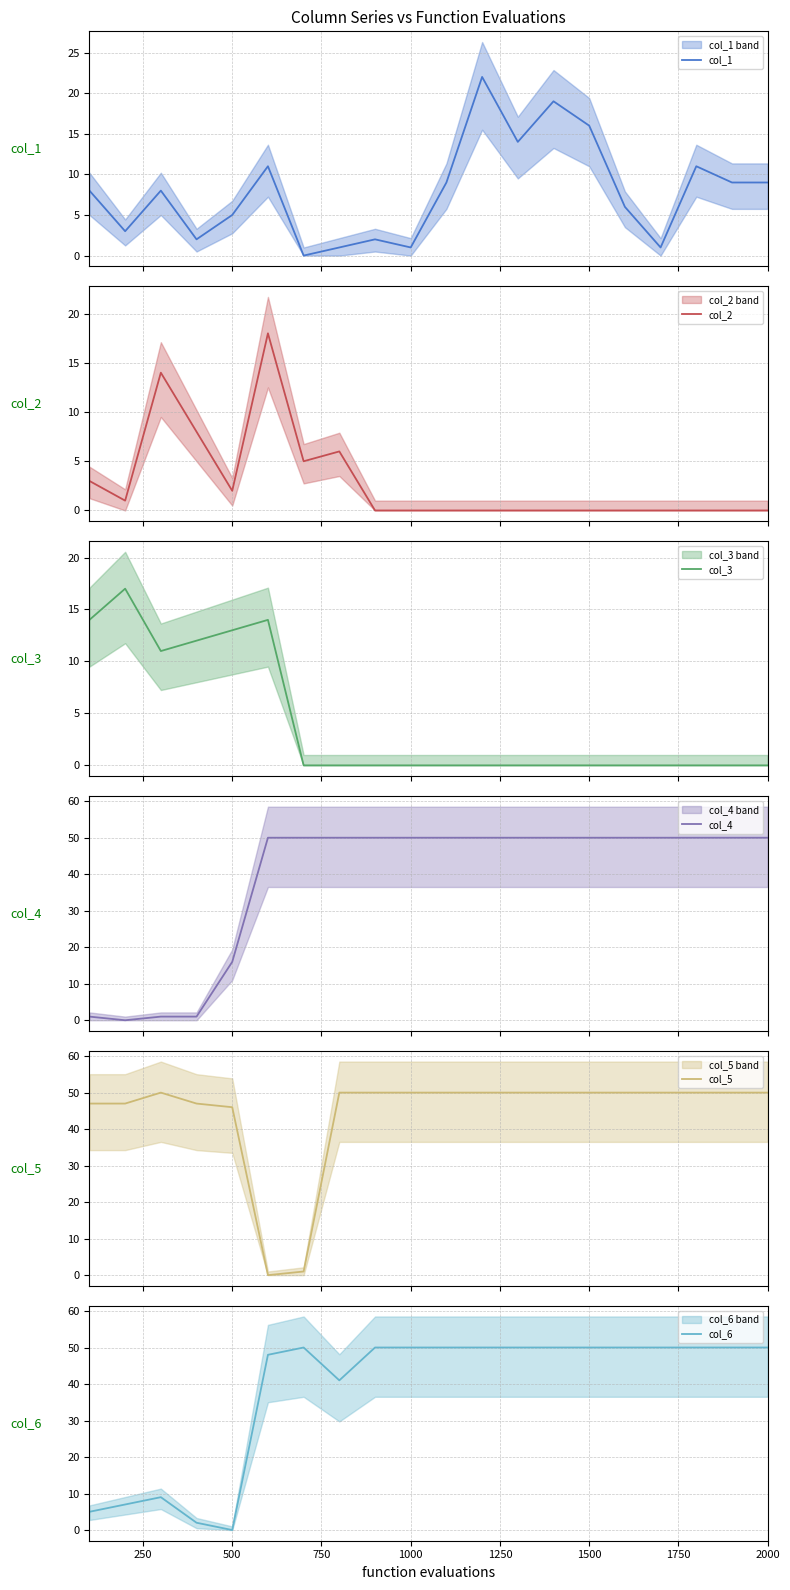

In col_1, how many points are lower than both neighbors (excluding endpoints)?

6